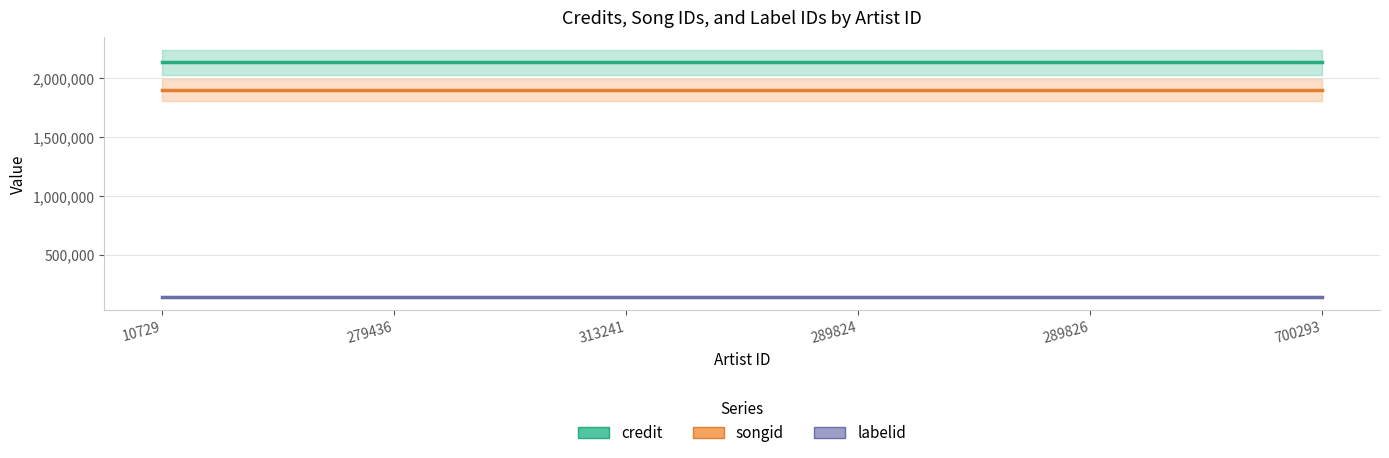

Reading left to right, list all the values displayed in this chart.

credit: 10729=2138323	279436=2138323	313241=2138323	289824=2138323	289826=2138323	700293=2138323
songid: 10729=1904050	279436=1904050	313241=1904050	289824=1904050	289826=1904050	700293=1904050
labelid: 10729=139861	279436=139861	313241=139861	289824=139861	289826=139861	700293=139861